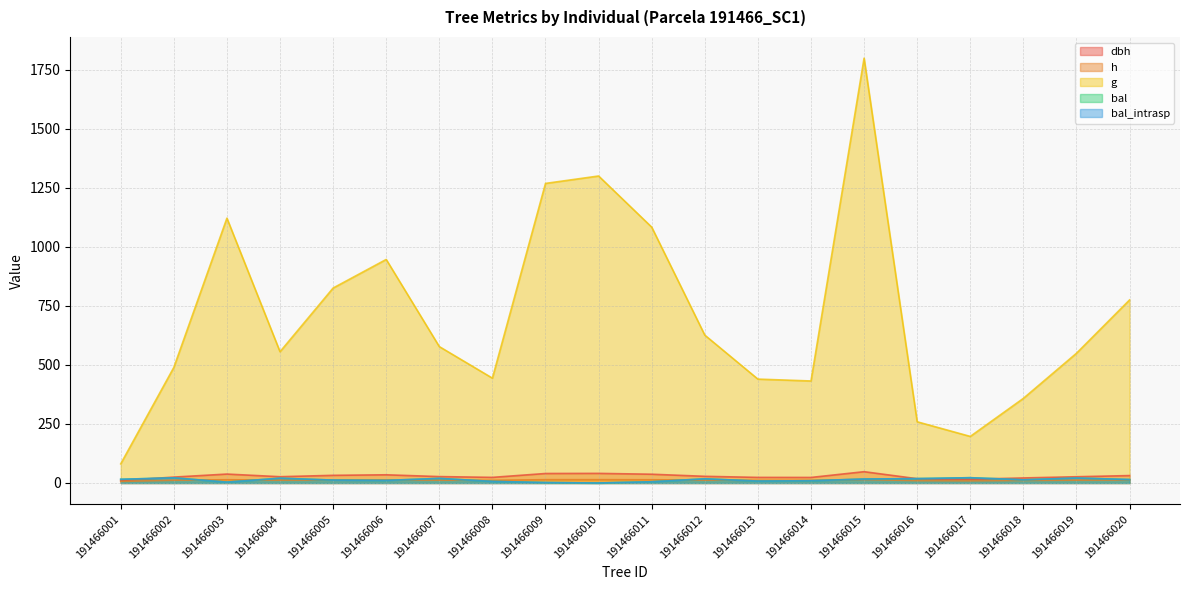

What is the difference between the maximum and minimum values in the dbh series?

37.7